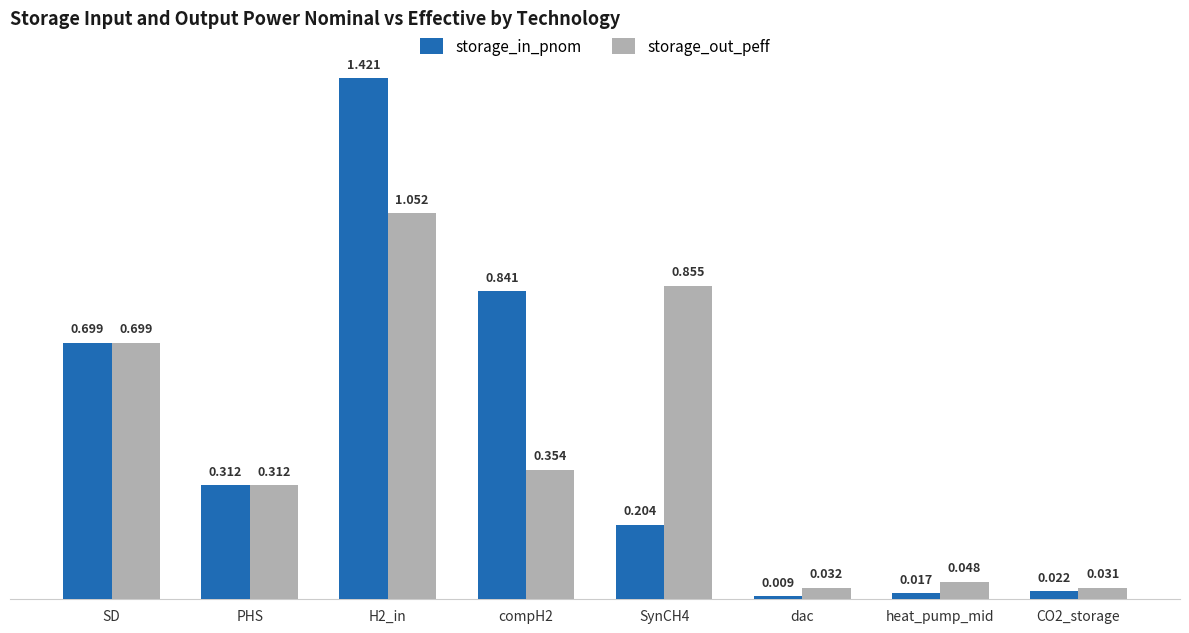

At which label does storage_in_pnom reach its minimum?

dac